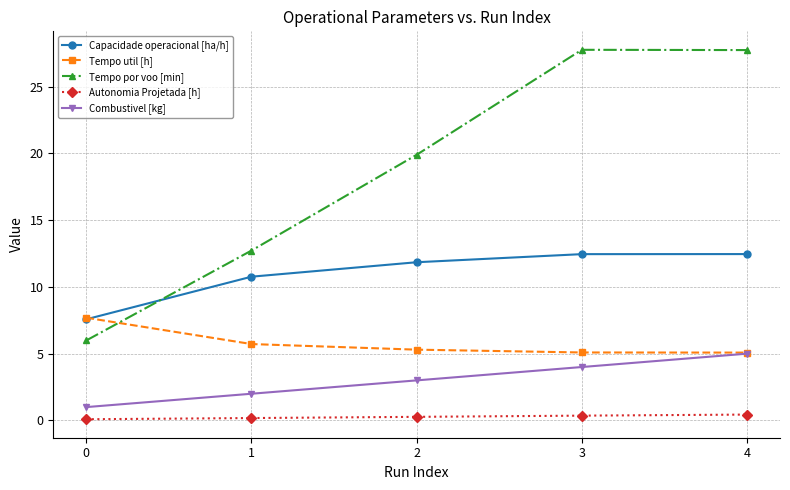

What is the difference between the highest and lowest values at 3?

27.4